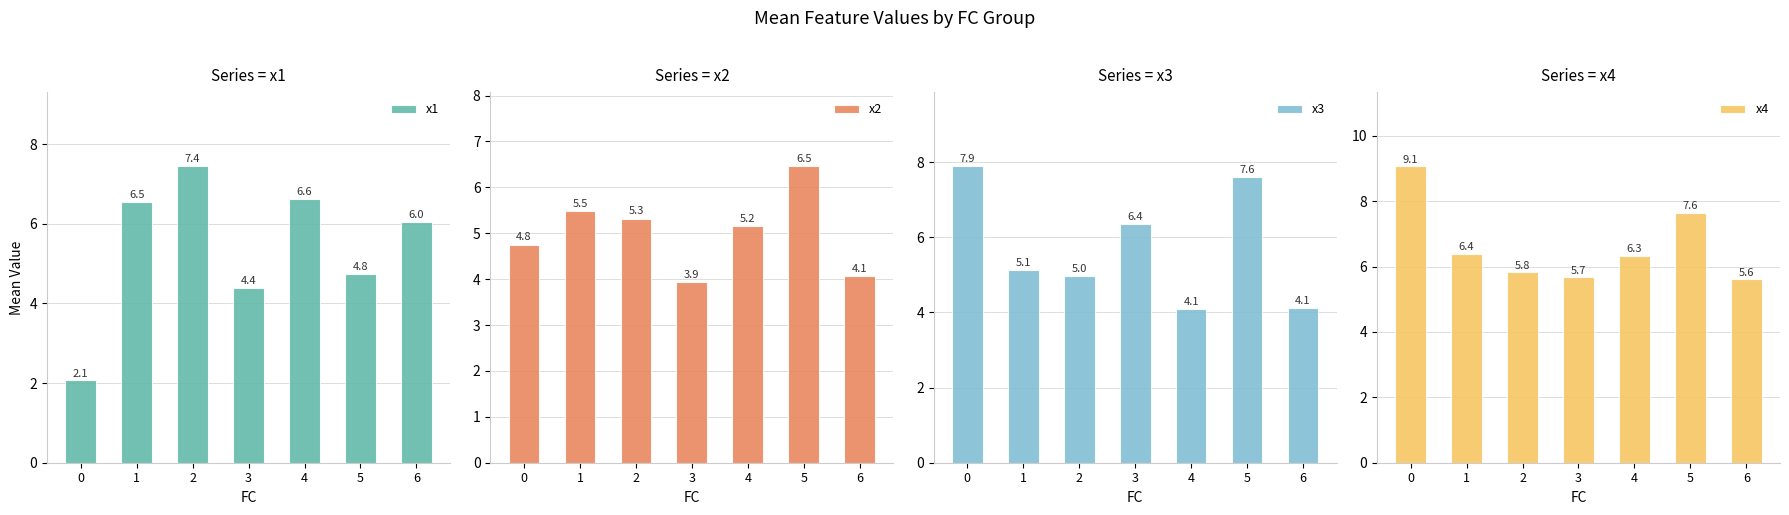

What is the total value across all series at 0?

23.8